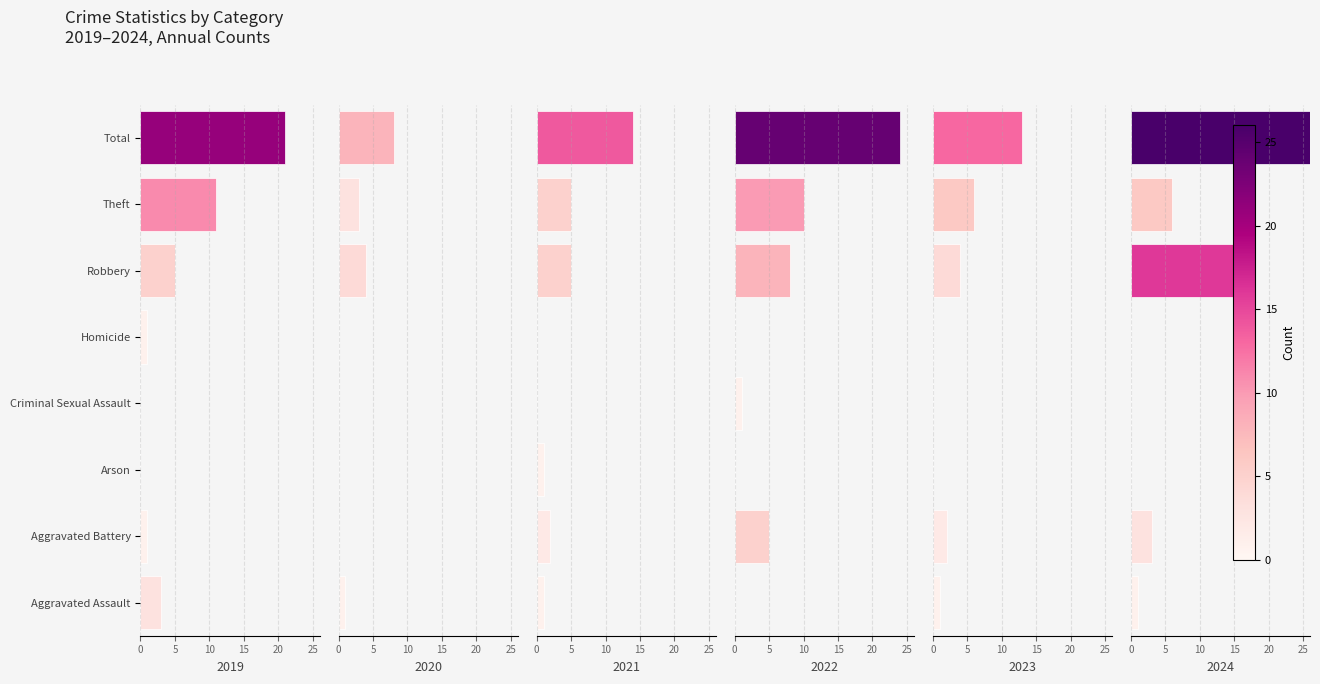

Reading left to right, what are all the values shown in this chart?

2019: 3	1	0	0	1	5	11	21
2020: 1	0	0	0	0	4	3	8
2021: 1	2	1	0	0	5	5	14
2022: 0	5	0	1	0	8	10	24
2023: 1	2	0	0	0	4	6	13
2024: 1	3	0	0	0	16	6	26